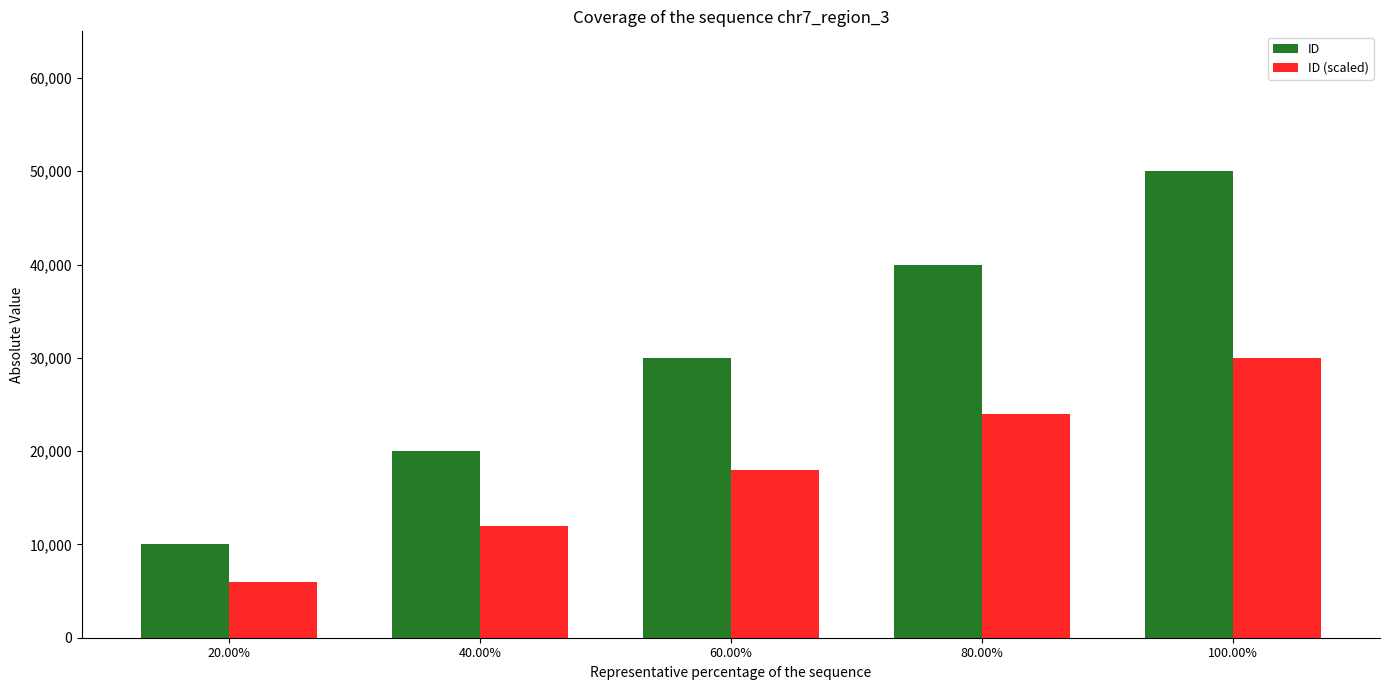

Reading right to left, what are all the values shown in this chart?

ID: 100.00%=50000	80.00%=40000	60.00%=30000	40.00%=20000	20.00%=10000
ID (scaled): 100.00%=30000	80.00%=24000	60.00%=18000	40.00%=12000	20.00%=6000